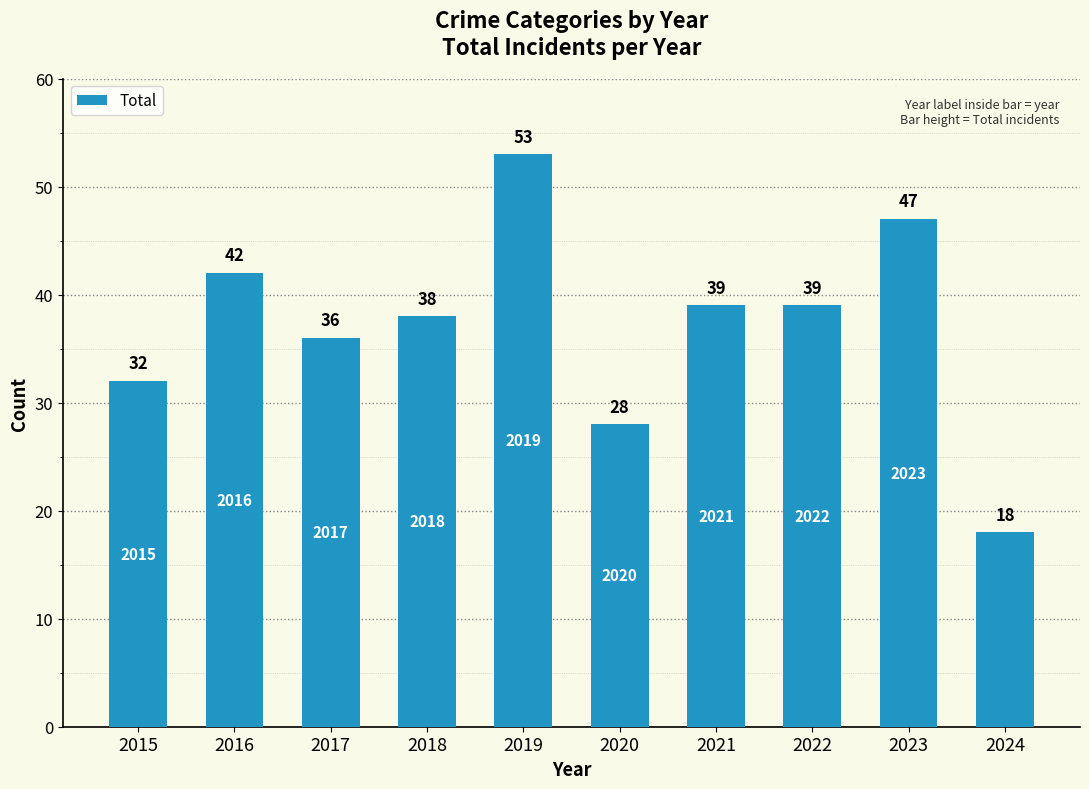

What is the sum of the values at 2020 and 2024?

46